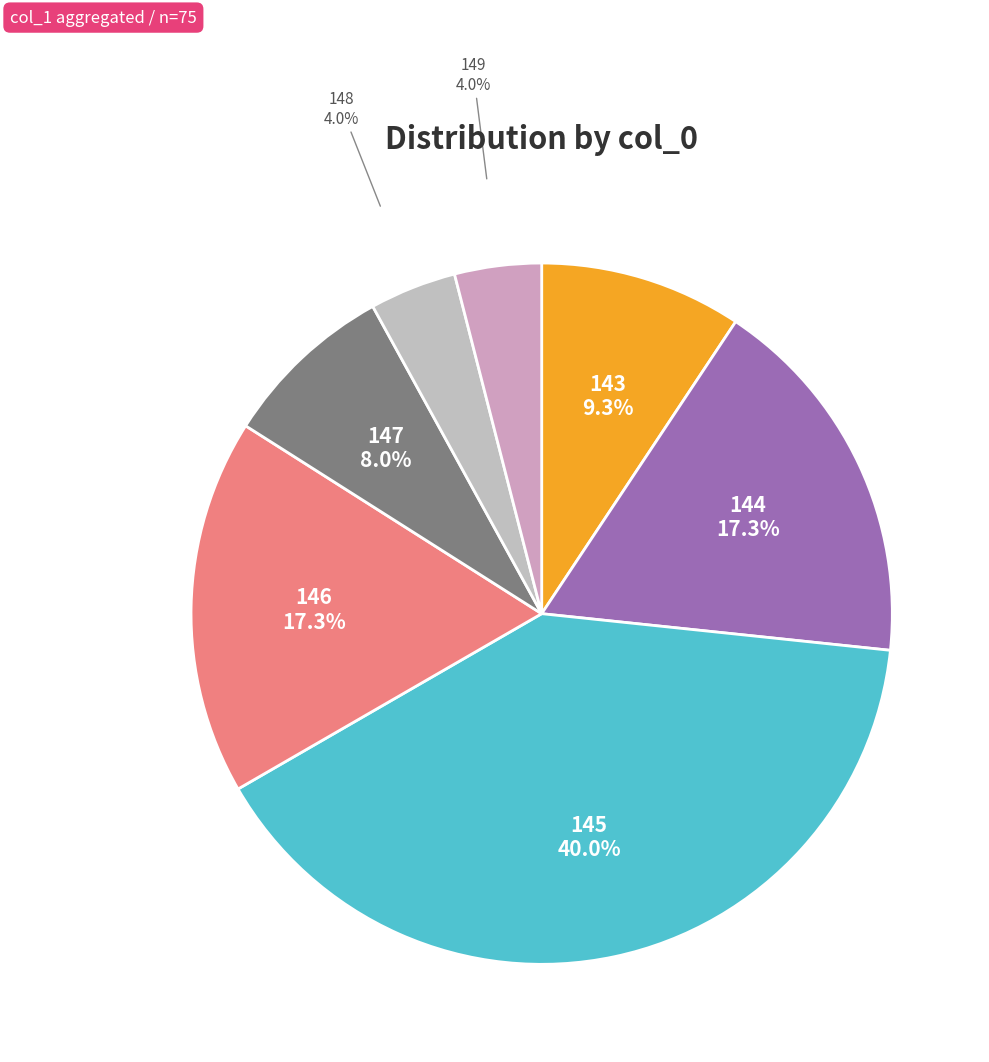

How many segments does this pie chart have?

7